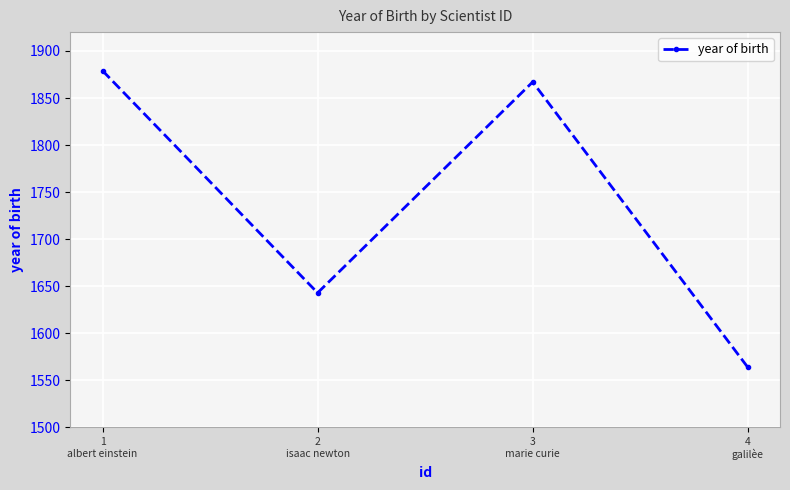

What is the change in value from 1
albert einstein to 4
galilèe?

-315